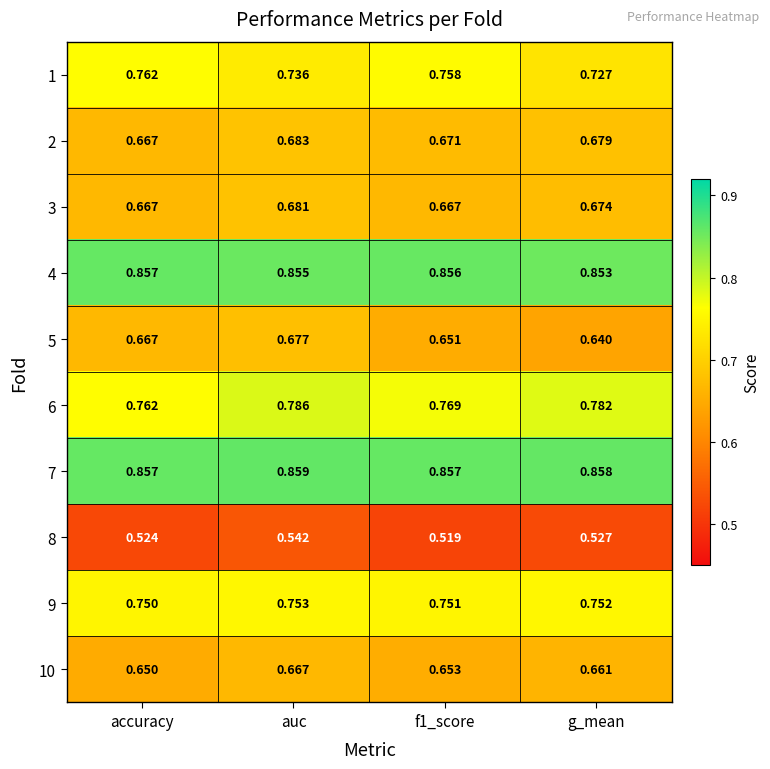

Which category has the lowest value in the 4 series?

g_mean